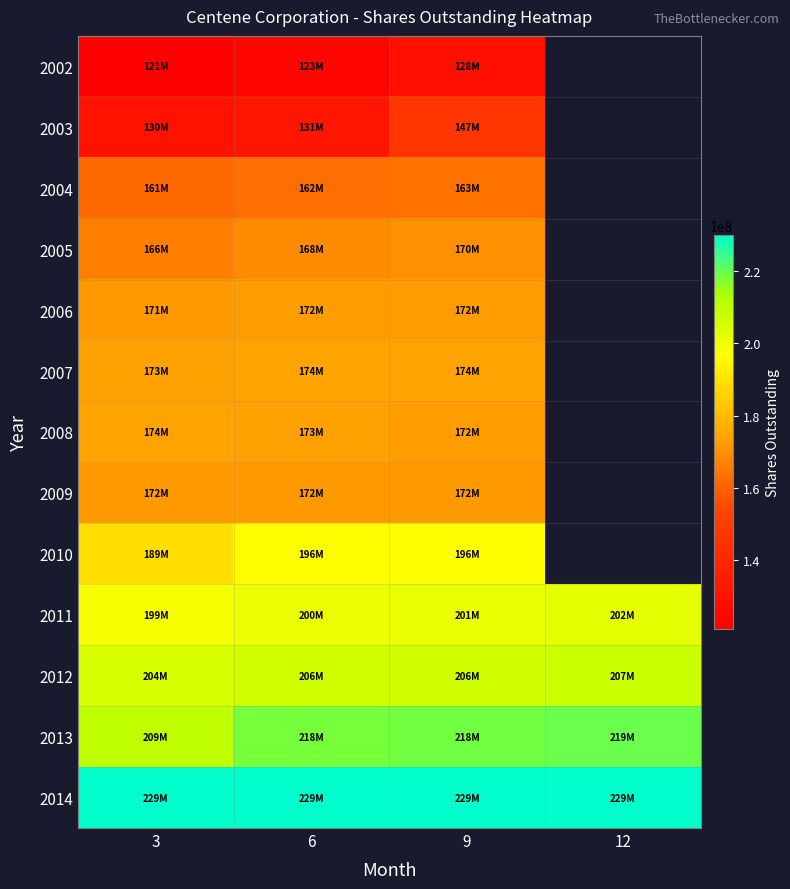

The value of 2009 at 6 is 172004628.0. True or false?

True